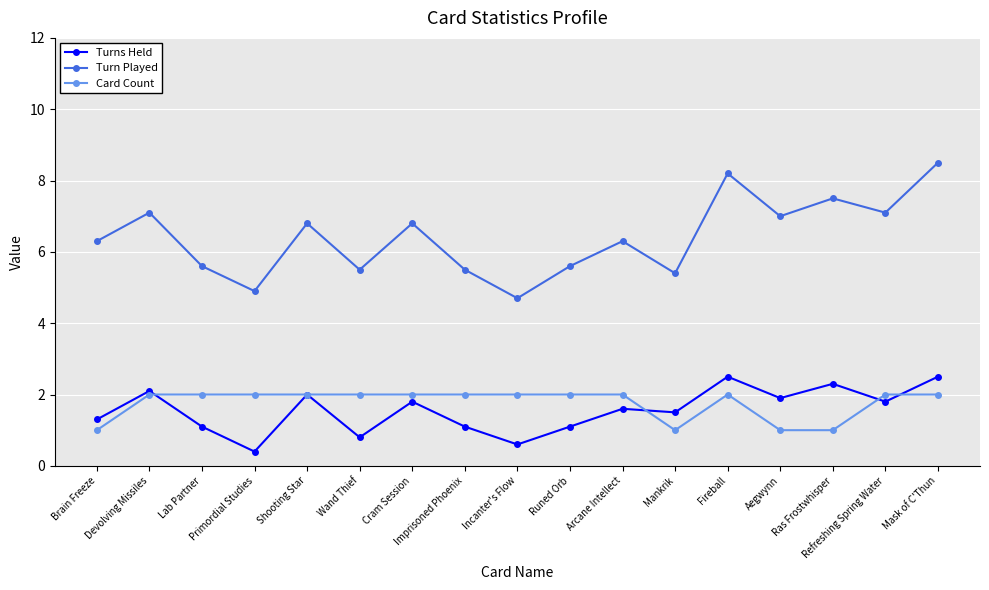

What is the greatest value displayed?

8.5